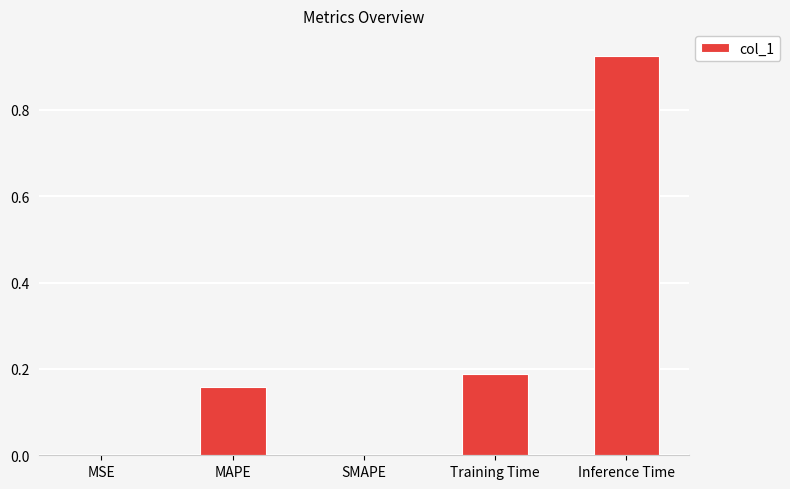

How many categories are shown in the chart?

5